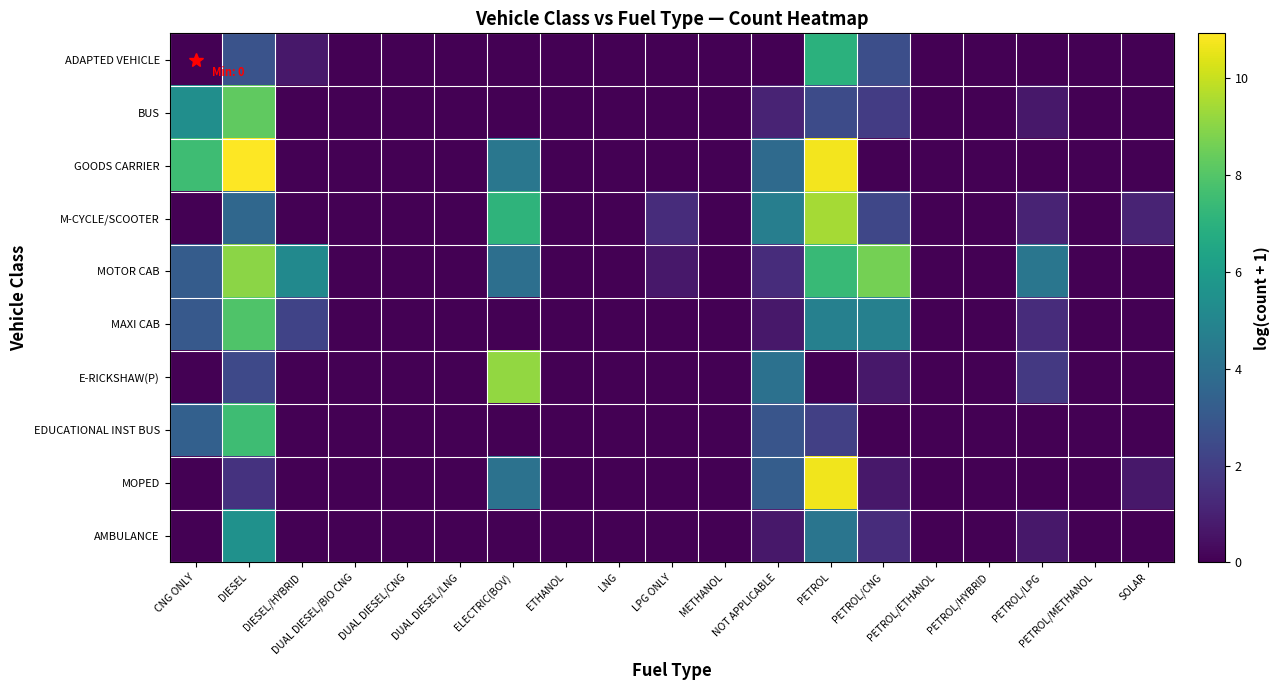

Reading right to left, extract all data points from this chart.

ADAPTED VEHICLE: SOLAR=0.0	PETROL/METHANOL=0.0	PETROL/LPG=0.0	PETROL/HYBRID=0.0	PETROL/ETHANOL=0.0	PETROL/CNG=2.6	PETROL=7.0	NOT APPLICABLE=0.0	METHANOL=0.0	LPG ONLY=0.0	LNG=0.0	ETHANOL=0.0	ELECTRIC(BOV)=0.0	DUAL DIESEL/LNG=0.0	DUAL DIESEL/CNG=0.0	DUAL DIESEL/BIO CNG=0.0	DIESEL/HYBRID=0.7	DIESEL=2.8	CNG ONLY=0.0
BUS: SOLAR=0.0	PETROL/METHANOL=0.0	PETROL/LPG=0.7	PETROL/HYBRID=0.0	PETROL/ETHANOL=0.0	PETROL/CNG=1.9	PETROL=2.5	NOT APPLICABLE=1.1	METHANOL=0.0	LPG ONLY=0.0	LNG=0.0	ETHANOL=0.0	ELECTRIC(BOV)=0.0	DUAL DIESEL/LNG=0.0	DUAL DIESEL/CNG=0.0	DUAL DIESEL/BIO CNG=0.0	DIESEL/HYBRID=0.0	DIESEL=8.2	CNG ONLY=5.4
GOODS CARRIER: SOLAR=0.0	PETROL/METHANOL=0.0	PETROL/LPG=0.0	PETROL/HYBRID=0.0	PETROL/ETHANOL=0.0	PETROL/CNG=0.0	PETROL=10.7	NOT APPLICABLE=3.8	METHANOL=0.0	LPG ONLY=0.0	LNG=0.0	ETHANOL=0.0	ELECTRIC(BOV)=4.3	DUAL DIESEL/LNG=0.0	DUAL DIESEL/CNG=0.0	DUAL DIESEL/BIO CNG=0.0	DIESEL/HYBRID=0.0	DIESEL=10.9	CNG ONLY=7.5
M-CYCLE/SCOOTER: SOLAR=1.1	PETROL/METHANOL=0.0	PETROL/LPG=1.1	PETROL/HYBRID=0.0	PETROL/ETHANOL=0.0	PETROL/CNG=2.3	PETROL=9.4	NOT APPLICABLE=4.7	METHANOL=0.0	LPG ONLY=1.4	LNG=0.0	ETHANOL=0.0	ELECTRIC(BOV)=7.1	DUAL DIESEL/LNG=0.0	DUAL DIESEL/CNG=0.0	DUAL DIESEL/BIO CNG=0.0	DIESEL/HYBRID=0.0	DIESEL=3.7	CNG ONLY=0.0
MOTOR CAB: SOLAR=0.0	PETROL/METHANOL=0.0	PETROL/LPG=4.3	PETROL/HYBRID=0.0	PETROL/ETHANOL=0.0	PETROL/CNG=8.6	PETROL=7.4	NOT APPLICABLE=1.4	METHANOL=0.0	LPG ONLY=0.7	LNG=0.0	ETHANOL=0.0	ELECTRIC(BOV)=4.0	DUAL DIESEL/LNG=0.0	DUAL DIESEL/CNG=0.0	DUAL DIESEL/BIO CNG=0.0	DIESEL/HYBRID=5.2	DIESEL=9.0	CNG ONLY=3.2
MAXI CAB: SOLAR=0.0	PETROL/METHANOL=0.0	PETROL/LPG=1.4	PETROL/HYBRID=0.0	PETROL/ETHANOL=0.0	PETROL/CNG=4.8	PETROL=4.7	NOT APPLICABLE=0.7	METHANOL=0.0	LPG ONLY=0.0	LNG=0.0	ETHANOL=0.0	ELECTRIC(BOV)=0.0	DUAL DIESEL/LNG=0.0	DUAL DIESEL/CNG=0.0	DUAL DIESEL/BIO CNG=0.0	DIESEL/HYBRID=2.2	DIESEL=7.9	CNG ONLY=3.0
E-RICKSHAW(P): SOLAR=0.0	PETROL/METHANOL=0.0	PETROL/LPG=1.8	PETROL/HYBRID=0.0	PETROL/ETHANOL=0.0	PETROL/CNG=0.7	PETROL=0.0	NOT APPLICABLE=4.1	METHANOL=0.0	LPG ONLY=0.0	LNG=0.0	ETHANOL=0.0	ELECTRIC(BOV)=9.2	DUAL DIESEL/LNG=0.0	DUAL DIESEL/CNG=0.0	DUAL DIESEL/BIO CNG=0.0	DIESEL/HYBRID=0.0	DIESEL=2.4	CNG ONLY=0.0
EDUCATIONAL INST BUS: SOLAR=0.0	PETROL/METHANOL=0.0	PETROL/LPG=0.0	PETROL/HYBRID=0.0	PETROL/ETHANOL=0.0	PETROL/CNG=0.0	PETROL=2.1	NOT APPLICABLE=2.9	METHANOL=0.0	LPG ONLY=0.0	LNG=0.0	ETHANOL=0.0	ELECTRIC(BOV)=0.0	DUAL DIESEL/LNG=0.0	DUAL DIESEL/CNG=0.0	DUAL DIESEL/BIO CNG=0.0	DIESEL/HYBRID=0.0	DIESEL=7.5	CNG ONLY=3.4
MOPED: SOLAR=0.7	PETROL/METHANOL=0.0	PETROL/LPG=0.0	PETROL/HYBRID=0.0	PETROL/ETHANOL=0.0	PETROL/CNG=0.7	PETROL=10.7	NOT APPLICABLE=3.2	METHANOL=0.0	LPG ONLY=0.0	LNG=0.0	ETHANOL=0.0	ELECTRIC(BOV)=4.1	DUAL DIESEL/LNG=0.0	DUAL DIESEL/CNG=0.0	DUAL DIESEL/BIO CNG=0.0	DIESEL/HYBRID=0.0	DIESEL=1.6	CNG ONLY=0.0
AMBULANCE: SOLAR=0.0	PETROL/METHANOL=0.0	PETROL/LPG=0.7	PETROL/HYBRID=0.0	PETROL/ETHANOL=0.0	PETROL/CNG=1.4	PETROL=4.2	NOT APPLICABLE=0.7	METHANOL=0.0	LPG ONLY=0.0	LNG=0.0	ETHANOL=0.0	ELECTRIC(BOV)=0.0	DUAL DIESEL/LNG=0.0	DUAL DIESEL/CNG=0.0	DUAL DIESEL/BIO CNG=0.0	DIESEL/HYBRID=0.0	DIESEL=5.5	CNG ONLY=0.0